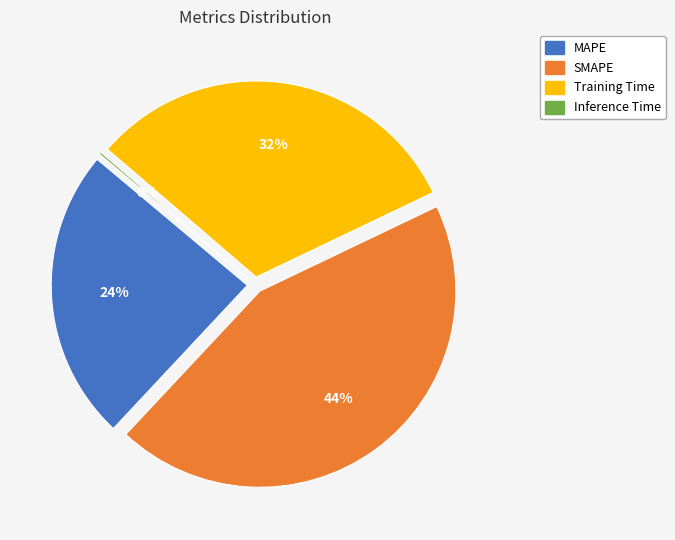

To the nearest percent, what is the difference between the MAPE and SMAPE slice percentages?

20%